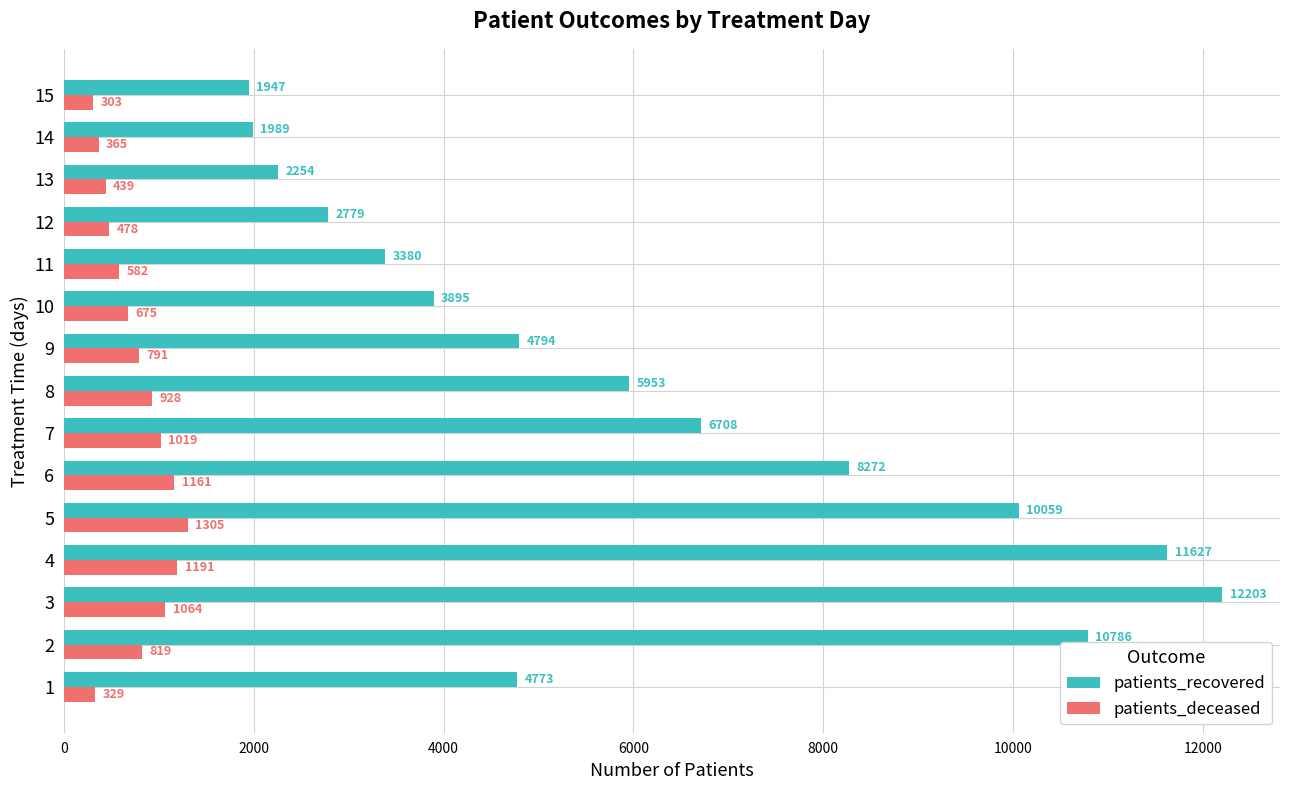

Which series has the widest spread of values?

patients_recovered